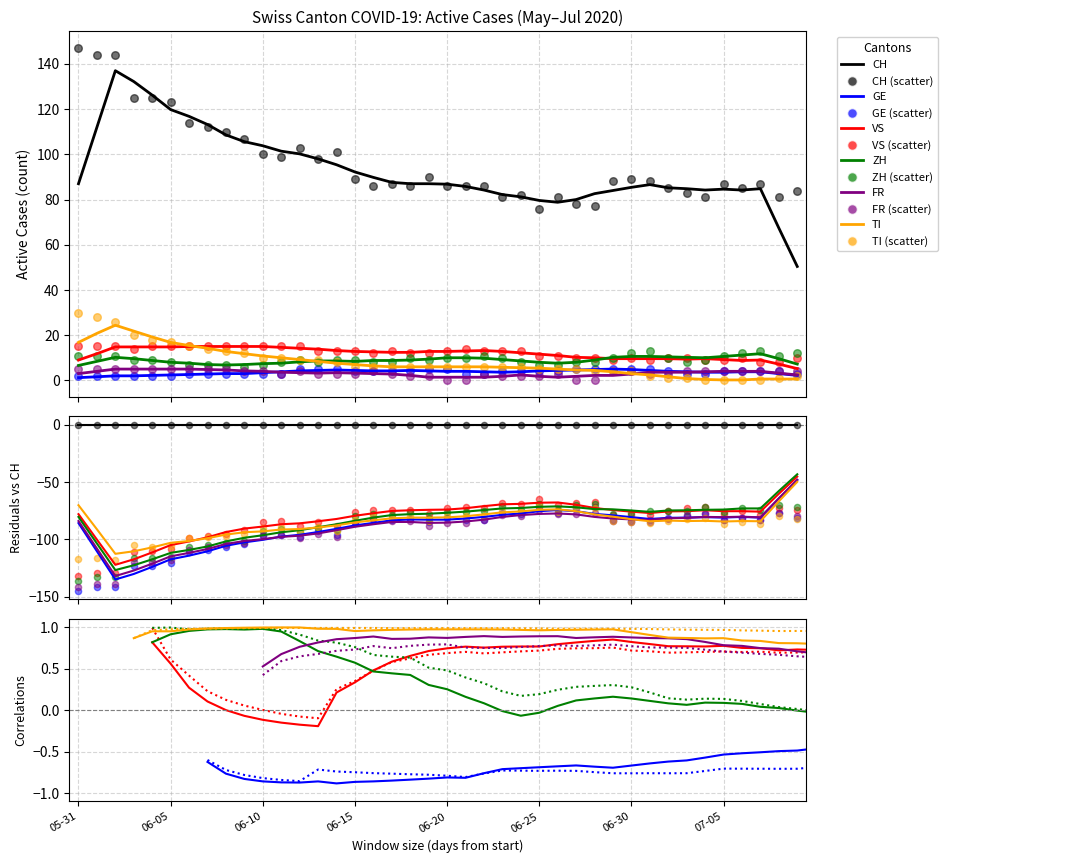

At which category is the sum across all series the highest?

05-31